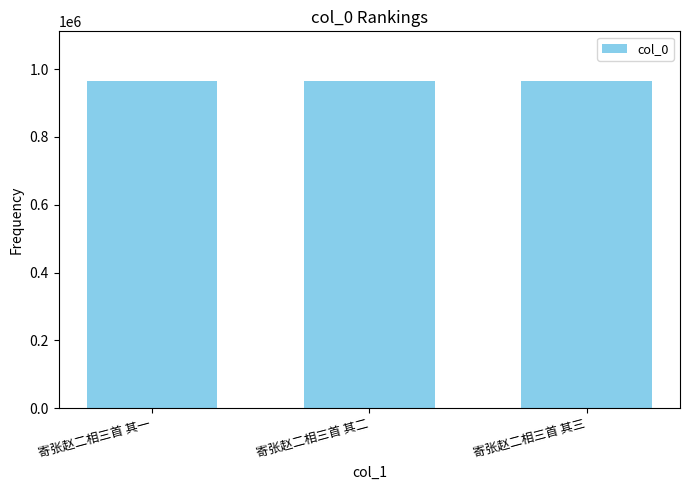

What is the average value?

966288